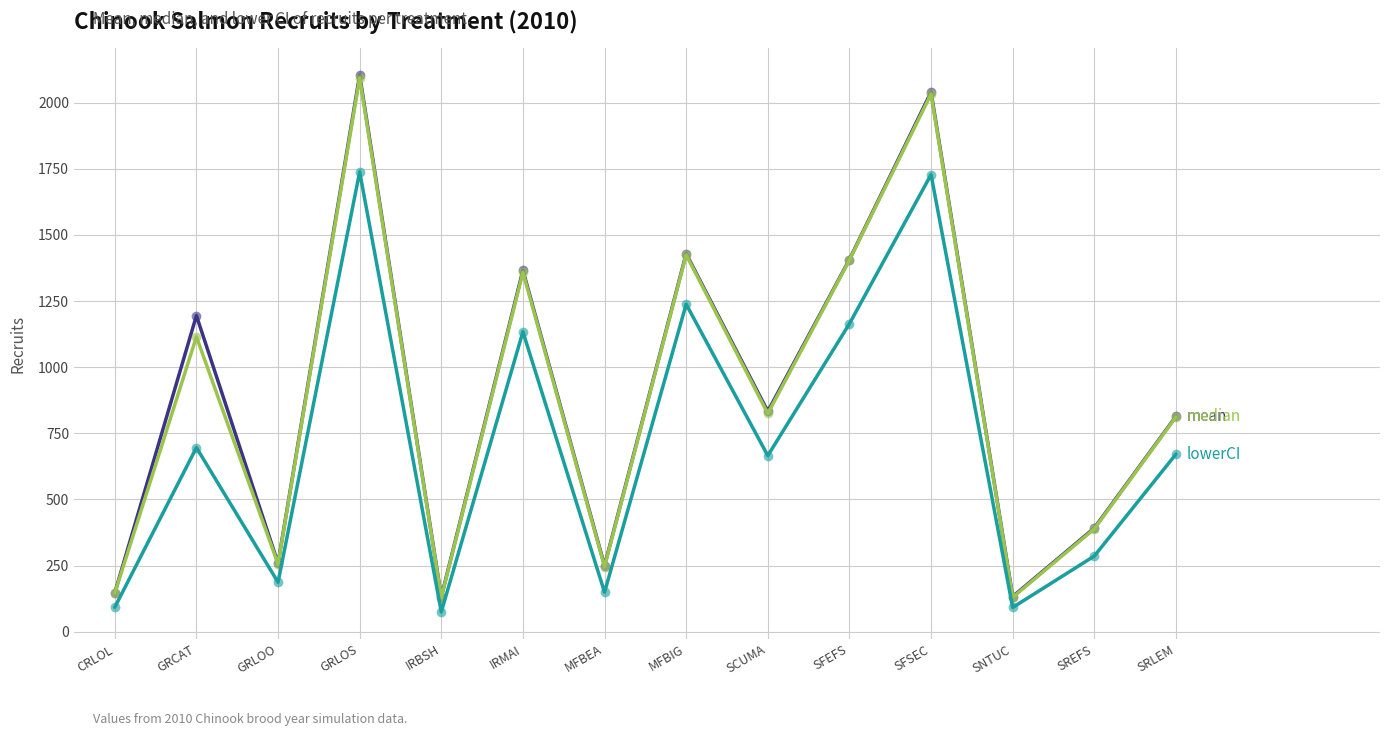

How many lines are shown in the chart?

3